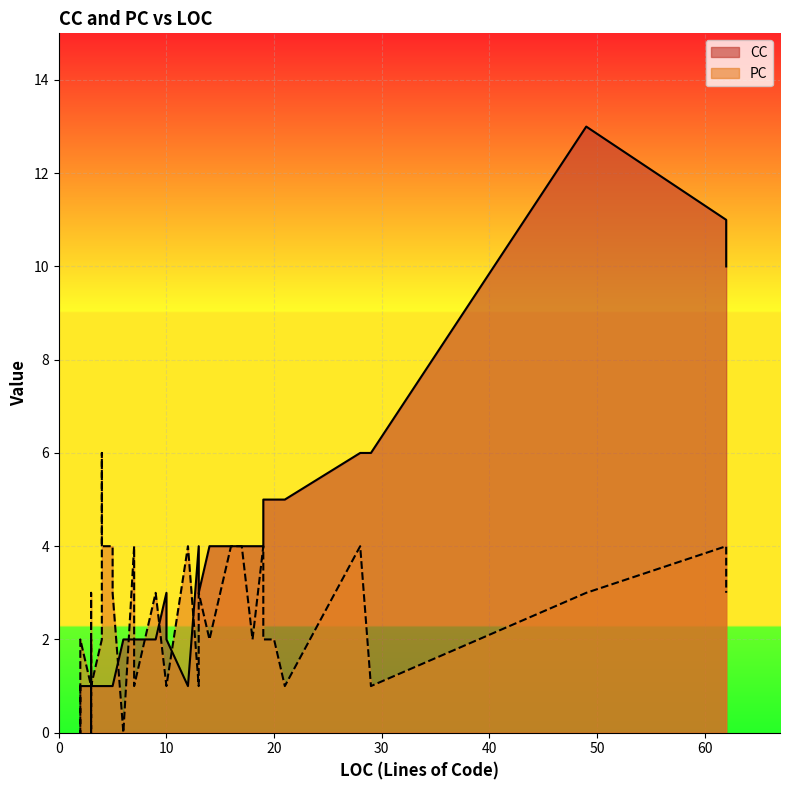

How many lines are shown in the chart?

2